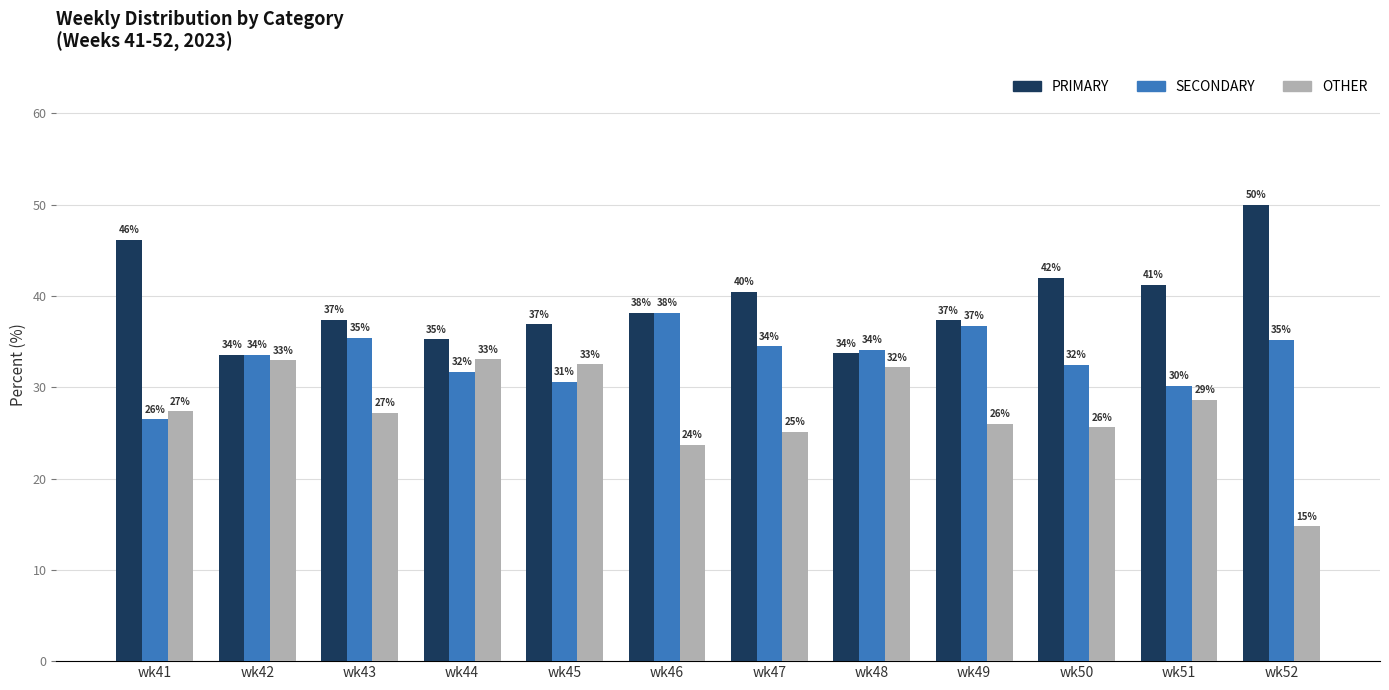

What is the difference between the highest and lowest values at wk51?

12.6